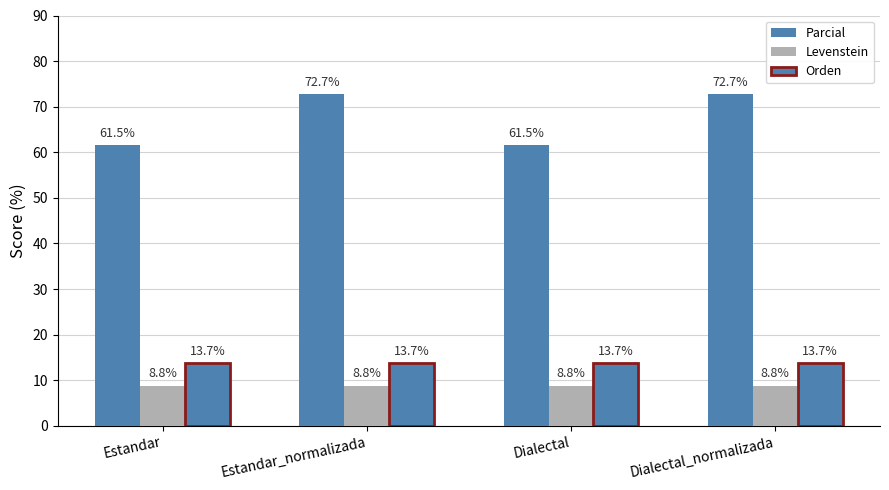

At which category is the sum across all series the highest?

Estandar_normalizada